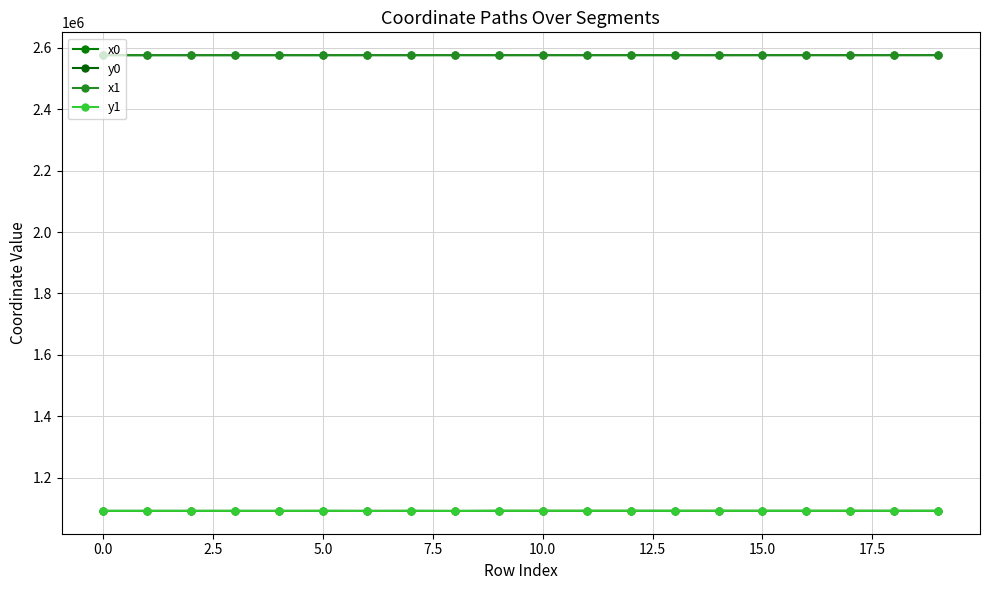

At which category is the sum across all series the highest?

19